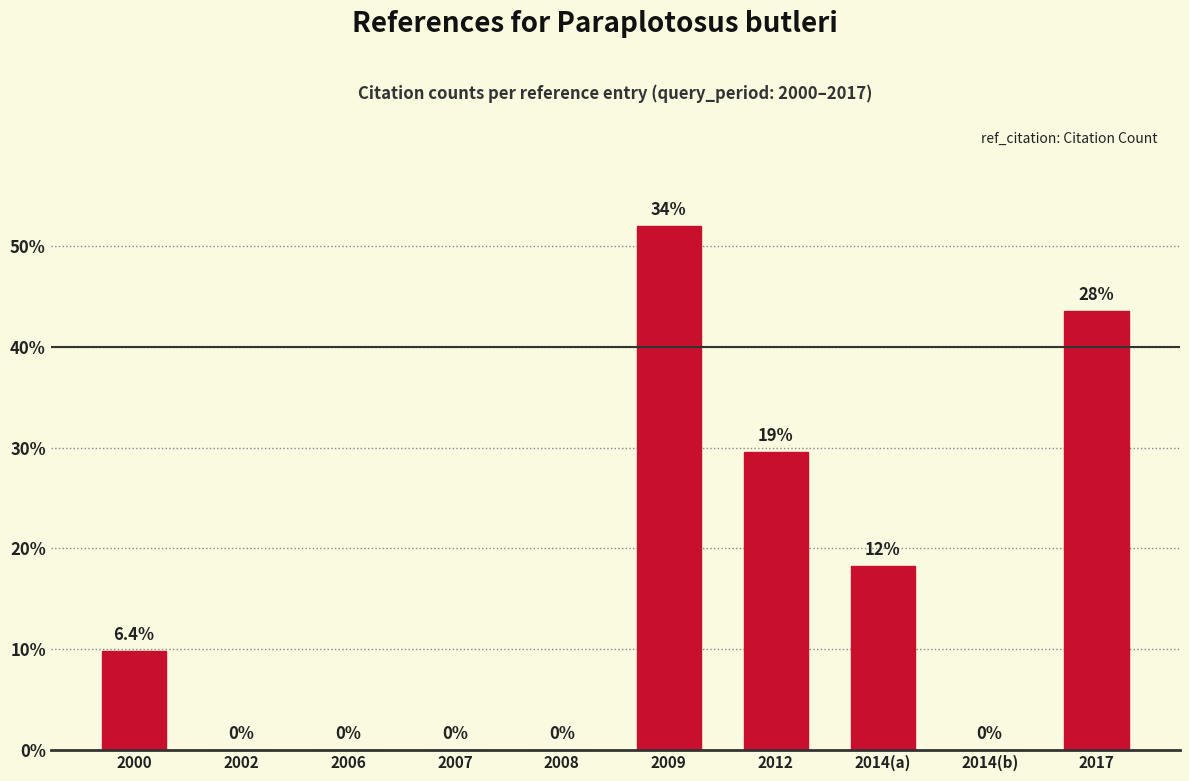

The chart shows a value of -20 at 2014(b). True or false?

False